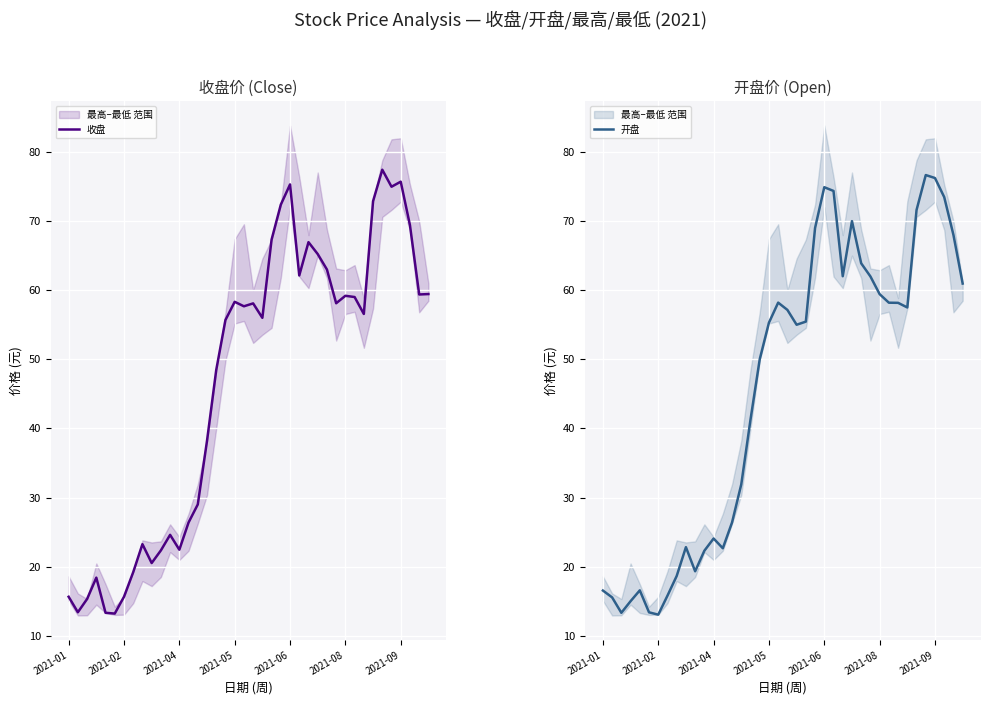

List the series in order of their peak value, lowest first.

开盘, 收盘